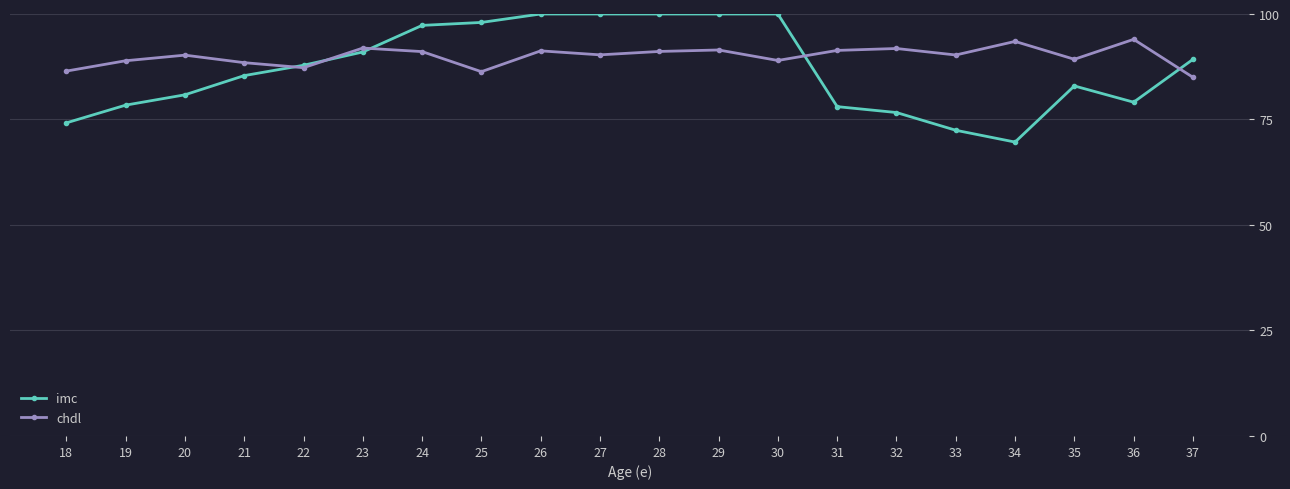

What is the total value across all series at 32?

168.5